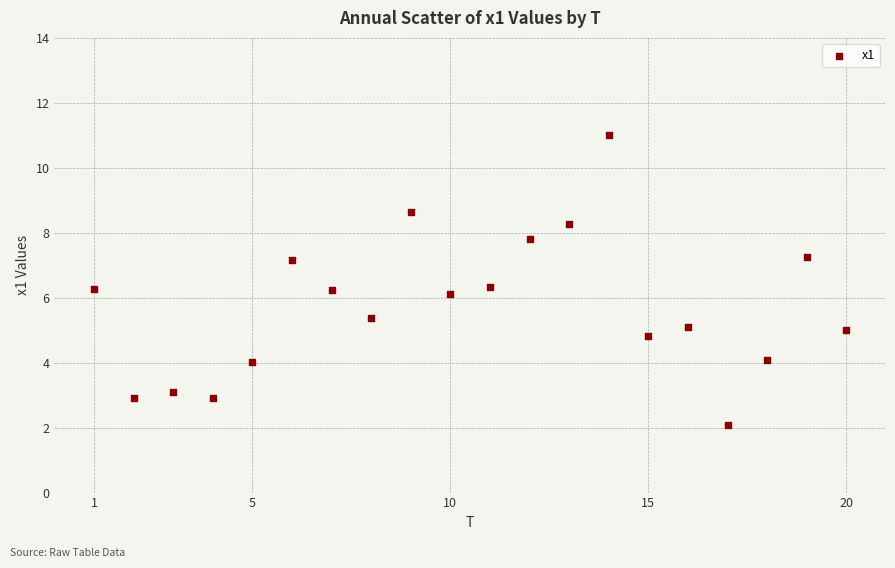

What is the range of X values (max minus min)?

19.0